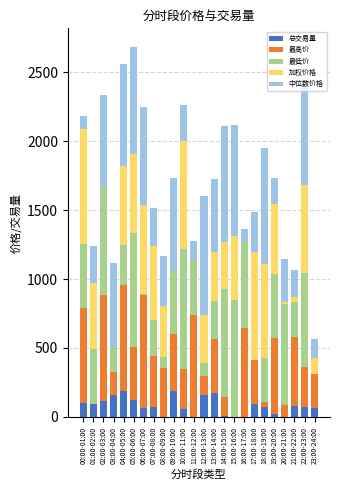

The 总交易量 series shows 90.6 at 20:00-21:00. True or false?

False